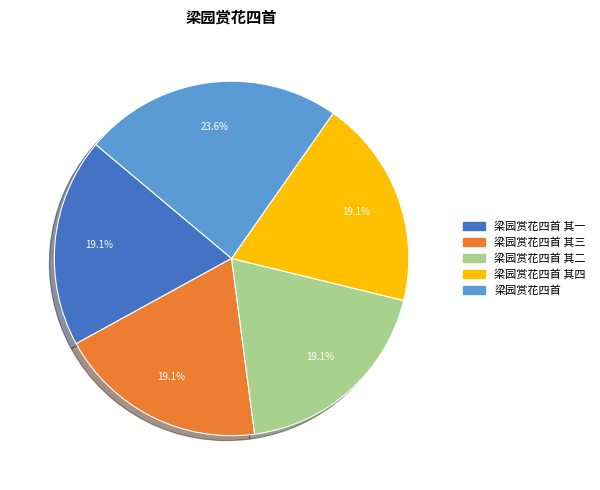

What is the largest slice in the pie chart?

梁园赏花四首